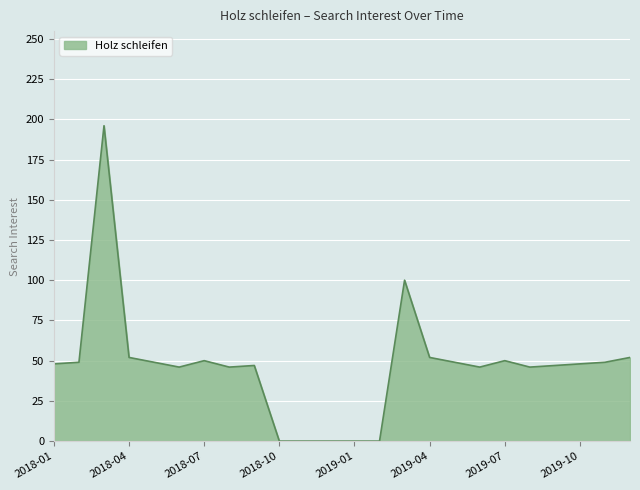

What is the difference between the maximum and minimum values?

196